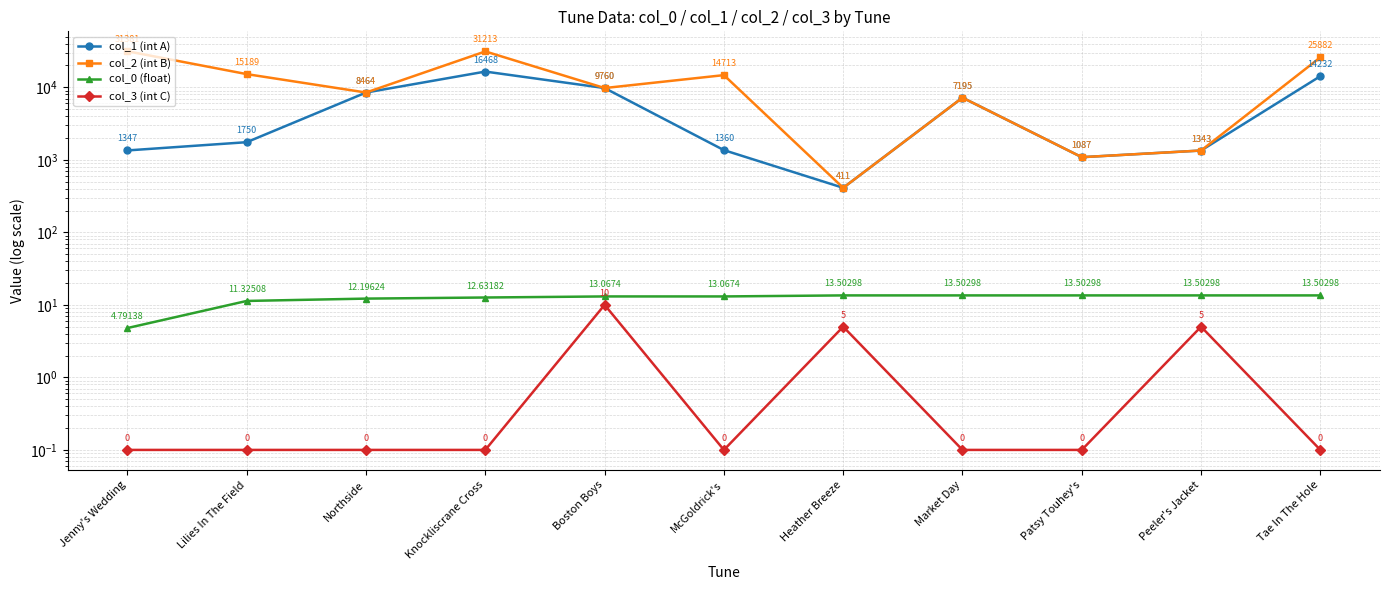

Reading left to right, list all the values displayed in this chart.

col_1 (int A): Jenny's Wedding=1347.0	Lilies In The Field=1750.0	Northside=8464.0	Knockliscrane Cross=16468.0	Boston Boys=9760.0	McGoldrick's=1360.0	Heather Breeze=411.0	Market Day=7195.0	Patsy Touhey's=1087.0	Peeler's Jacket=1343.0	Tae In The Hole=14232.0
col_2 (int B): Jenny's Wedding=31381.0	Lilies In The Field=15189.0	Northside=8464.0	Knockliscrane Cross=31213.0	Boston Boys=9760.0	McGoldrick's=14713.0	Heather Breeze=411.0	Market Day=7195.0	Patsy Touhey's=1087.0	Peeler's Jacket=1343.0	Tae In The Hole=25882.0
col_0 (float): Jenny's Wedding=4.8	Lilies In The Field=11.3	Northside=12.2	Knockliscrane Cross=12.6	Boston Boys=13.1	McGoldrick's=13.1	Heather Breeze=13.5	Market Day=13.5	Patsy Touhey's=13.5	Peeler's Jacket=13.5	Tae In The Hole=13.5
col_3 (int C): Jenny's Wedding=0.1	Lilies In The Field=0.1	Northside=0.1	Knockliscrane Cross=0.1	Boston Boys=10.0	McGoldrick's=0.1	Heather Breeze=5.0	Market Day=0.1	Patsy Touhey's=0.1	Peeler's Jacket=5.0	Tae In The Hole=0.1